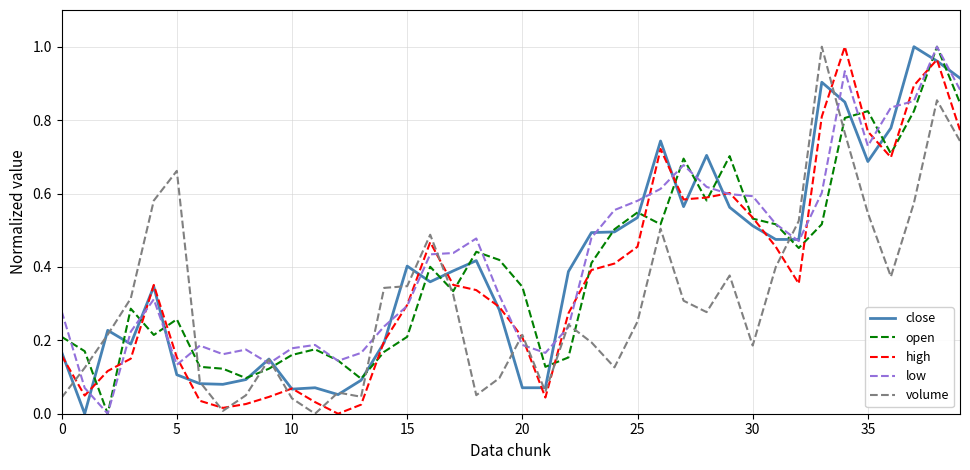

How many times do high and close cross each other?

20